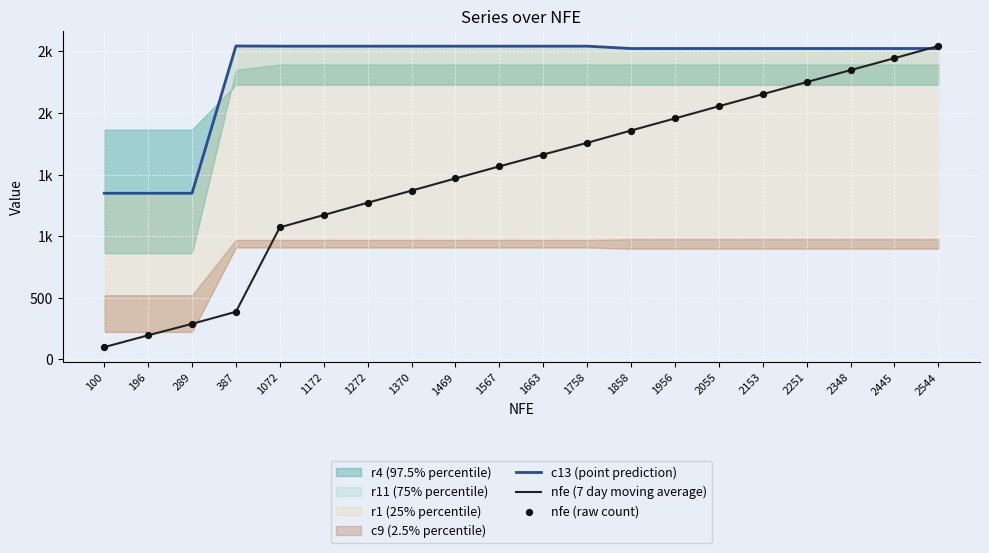

Which series contains the highest Y value?

c13 (point prediction)